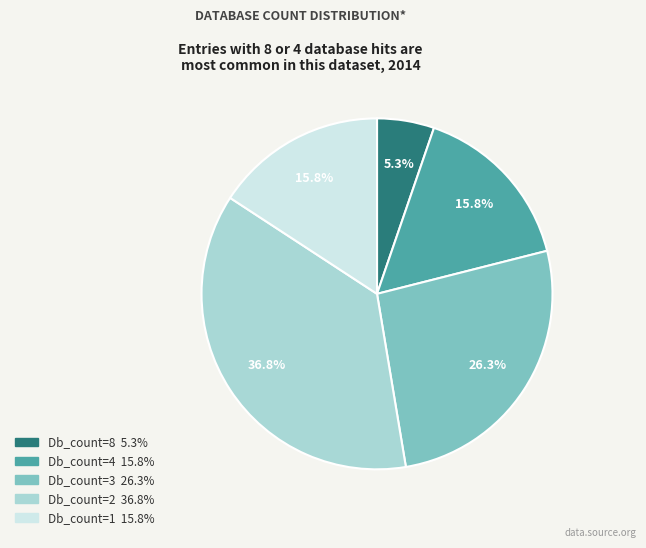

How many slices are in this pie chart?

5